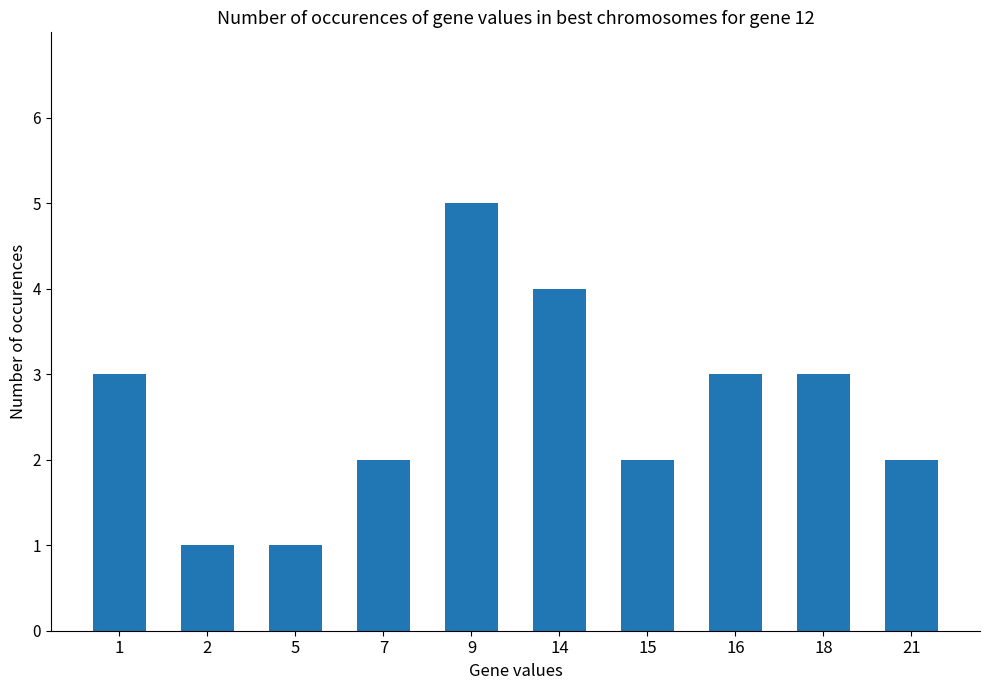

Does the chart contain stacked bars?

No